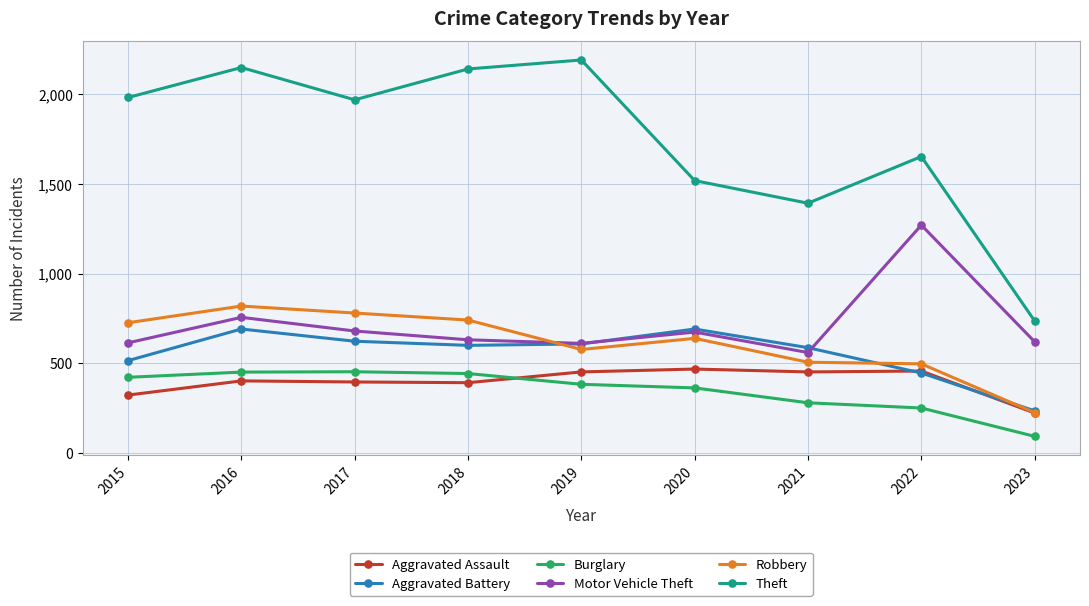

True or false: Aggravated Assault has a value of 94 at 2016.

False